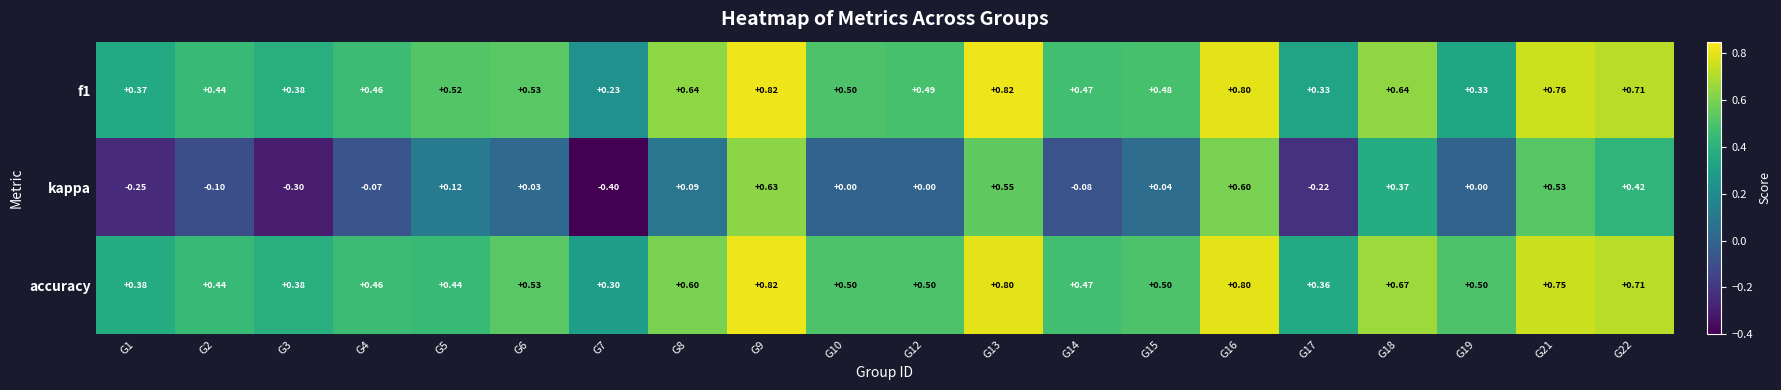

How many series are shown in this chart?

3